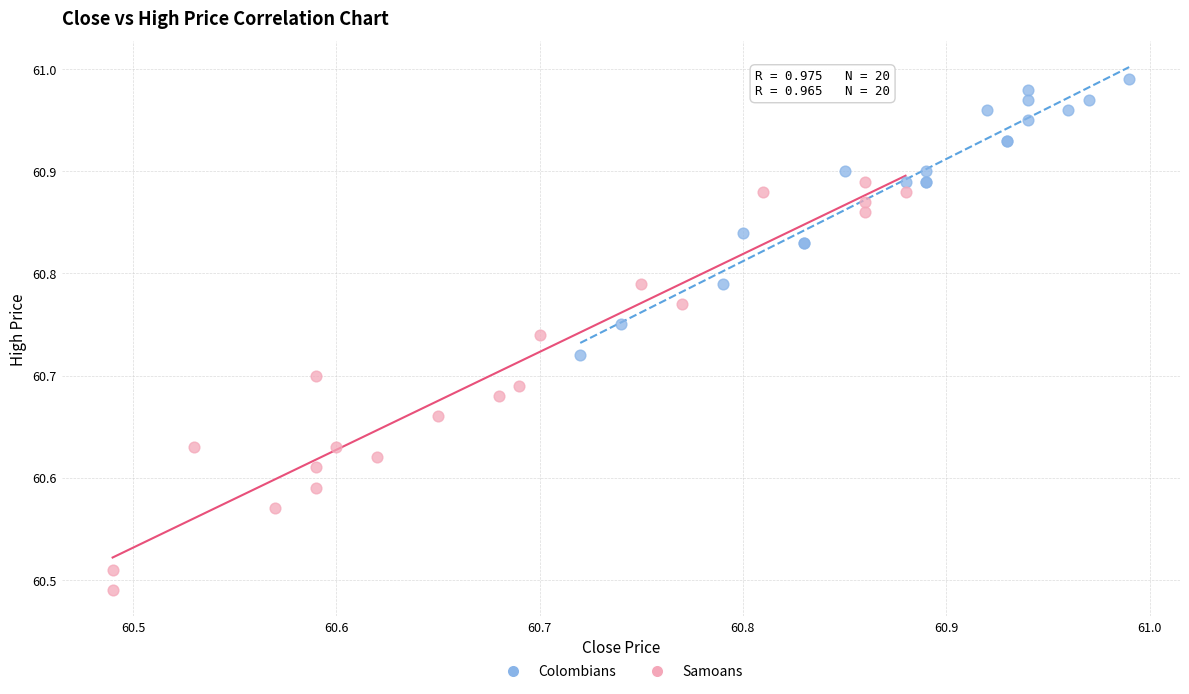

Which series reaches the minimum Y coordinate?

Samoans